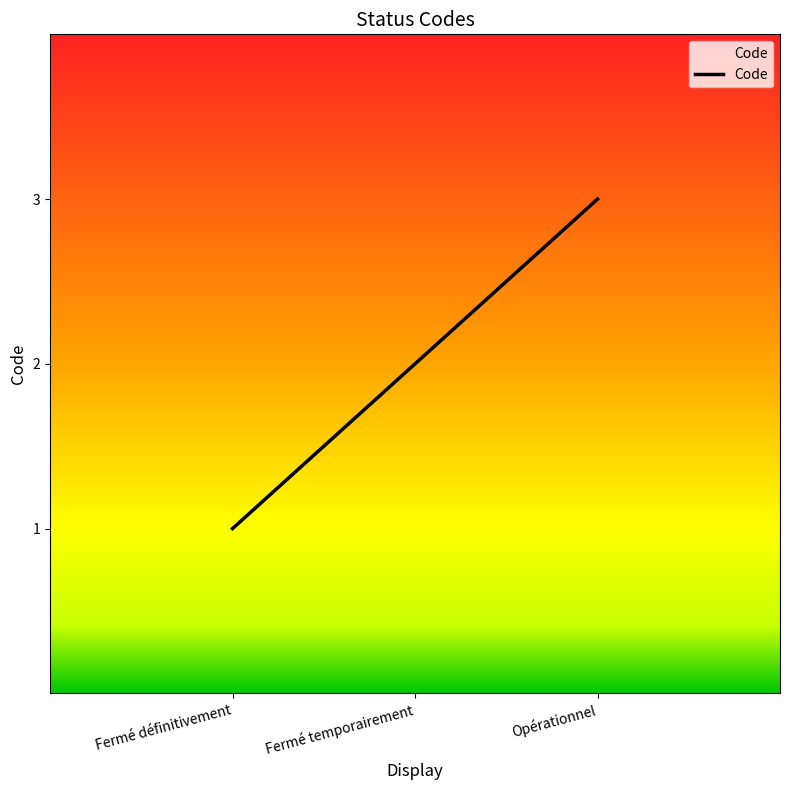

Which has a higher value, Opérationnel or Fermé définitivement?

Opérationnel